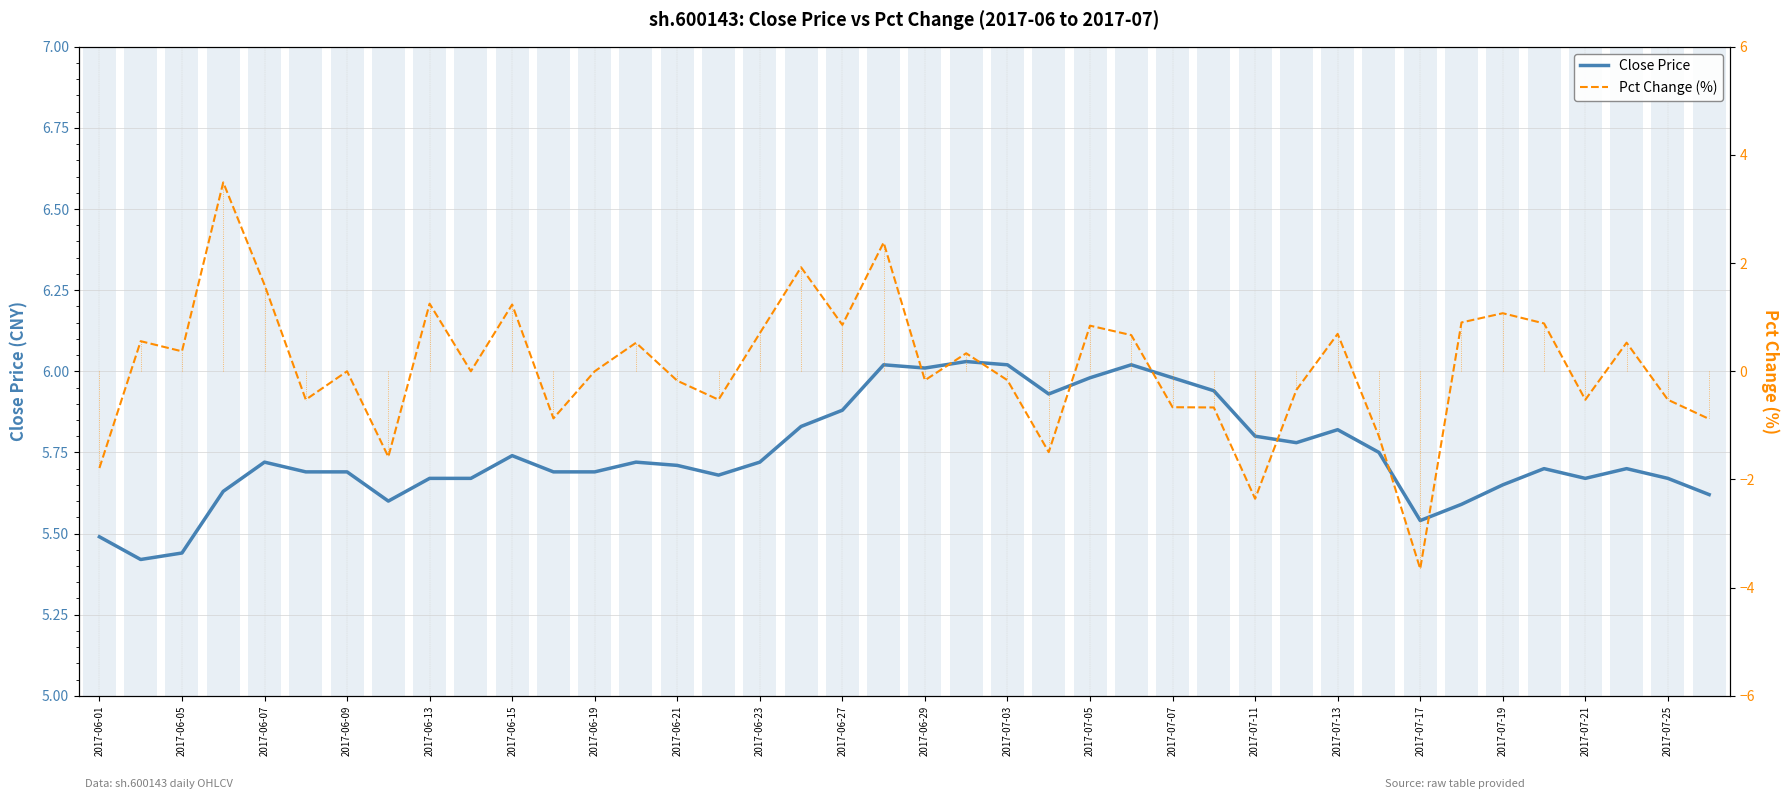

What is the difference between the maximum and minimum values in the Close Price series?

0.6